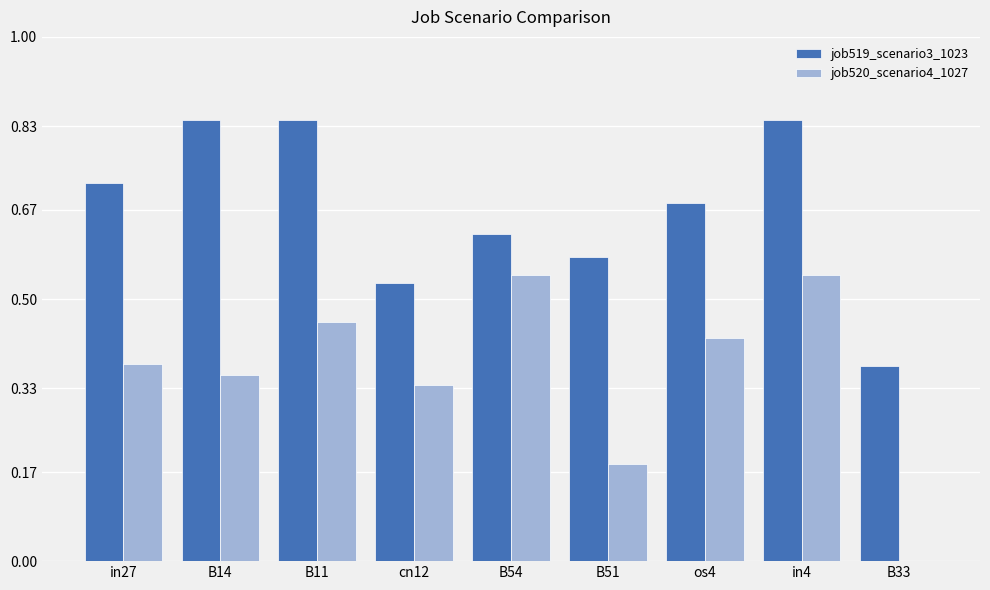

Between in4 and B33, which series saw the biggest shift?

job520_scenario4_1027